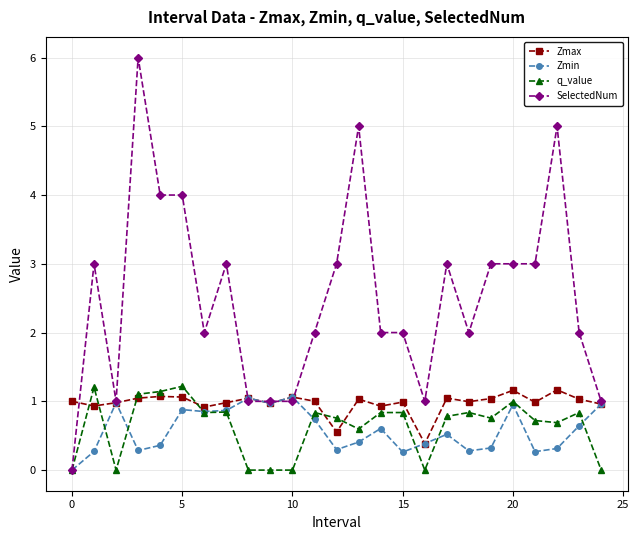

What is the difference between the maximum and minimum values in the SelectedNum series?

6.0